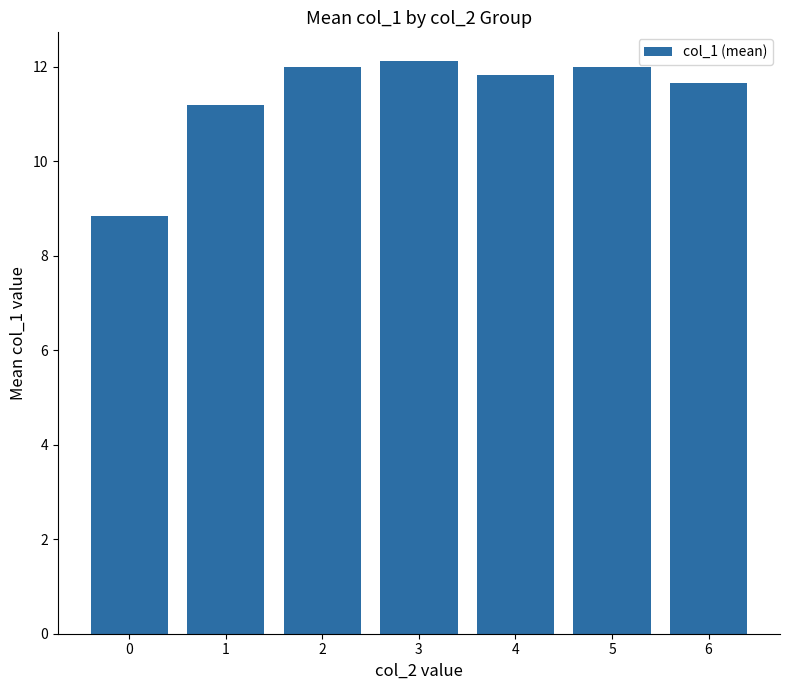

Is it true that the value at 1 is 11.2?

True